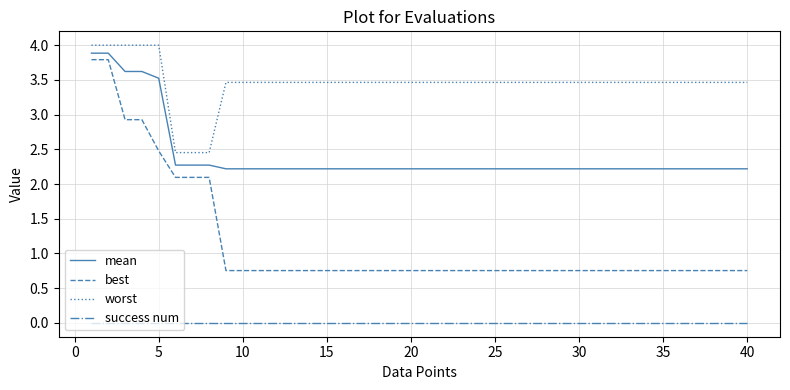

True or false: worst and success num cross at least once.

False